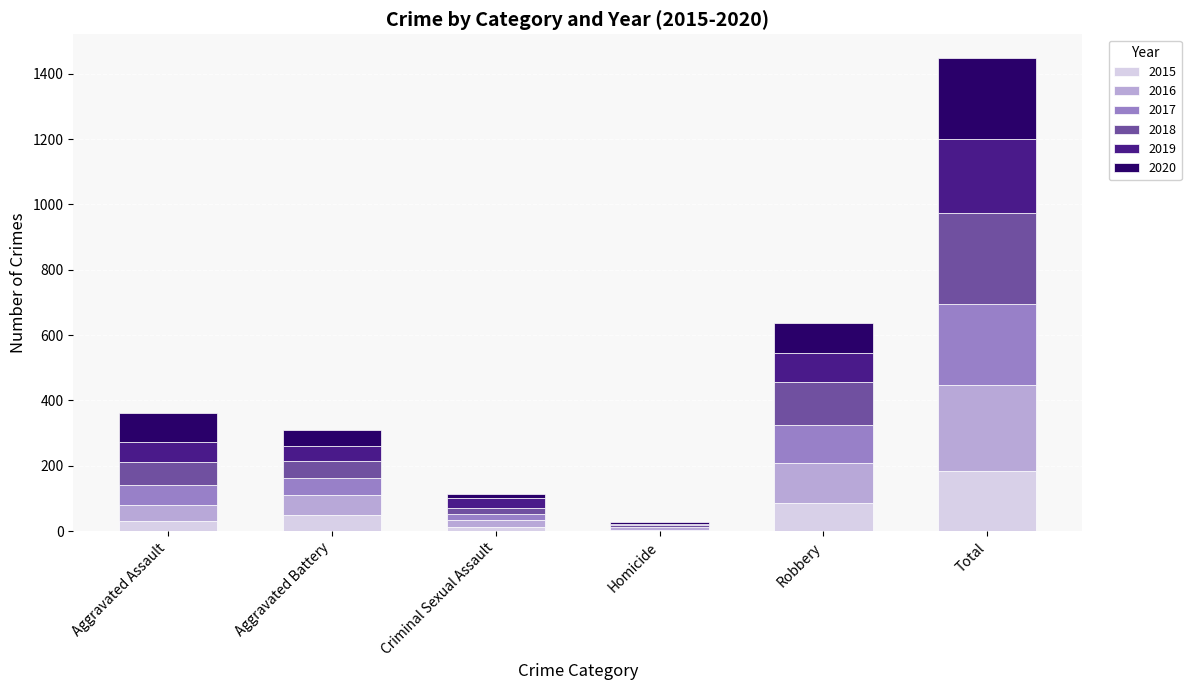

Which category has the highest value in the 2015 series?

Total